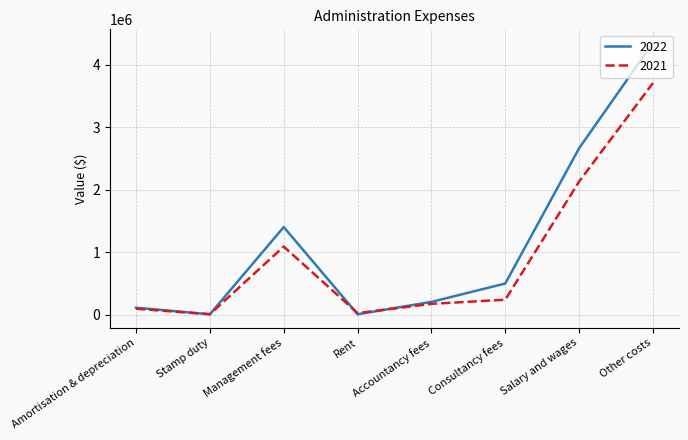

The value of 2021 at Consultancy fees is 87618. True or false?

False